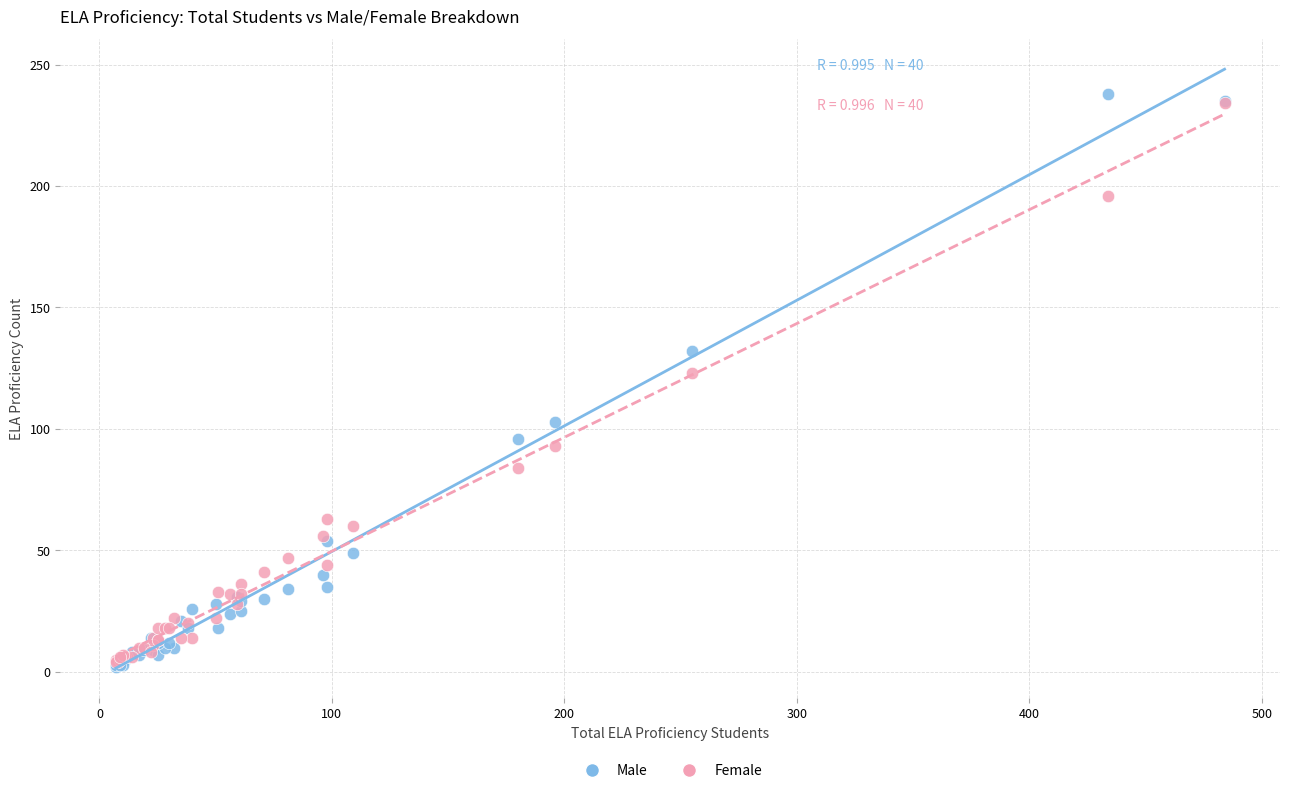

Which series has the widest spread of Y values?

Male